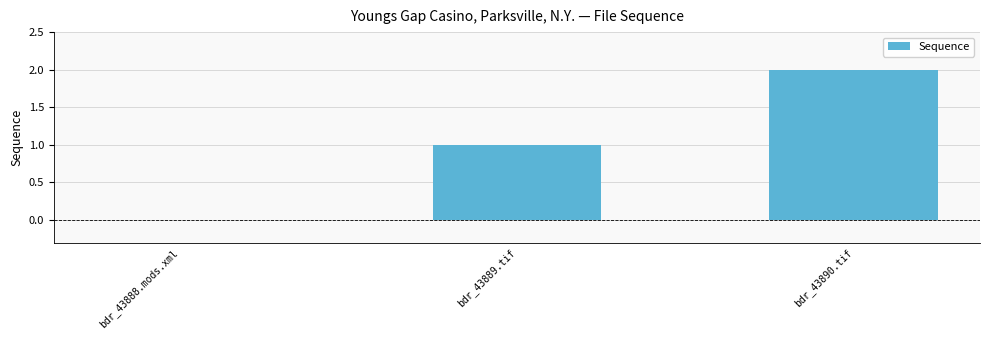

How many positive values are there?

2